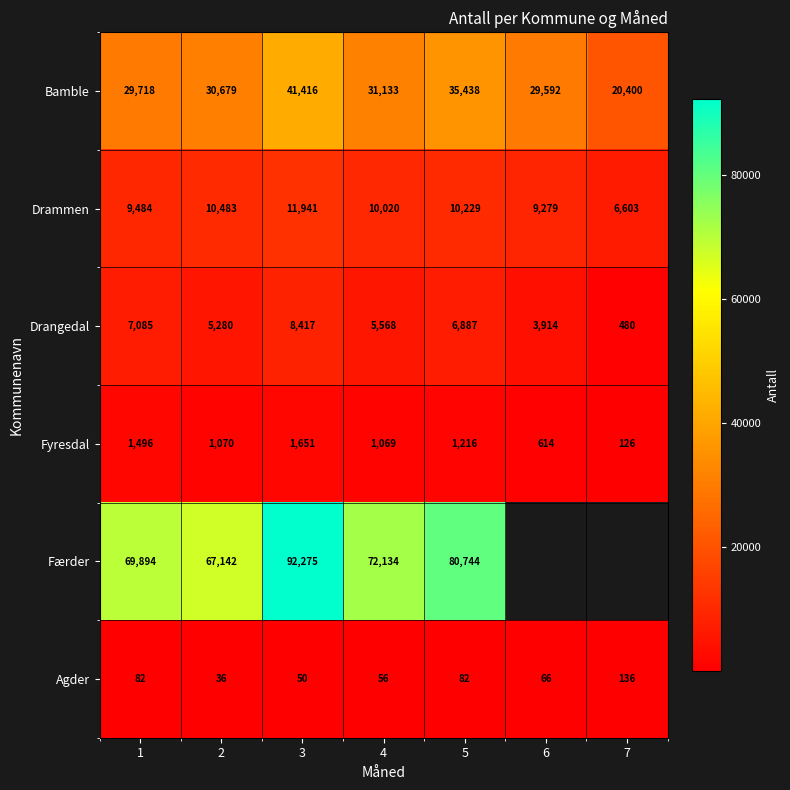

What is the total value across all series at 2?

114690